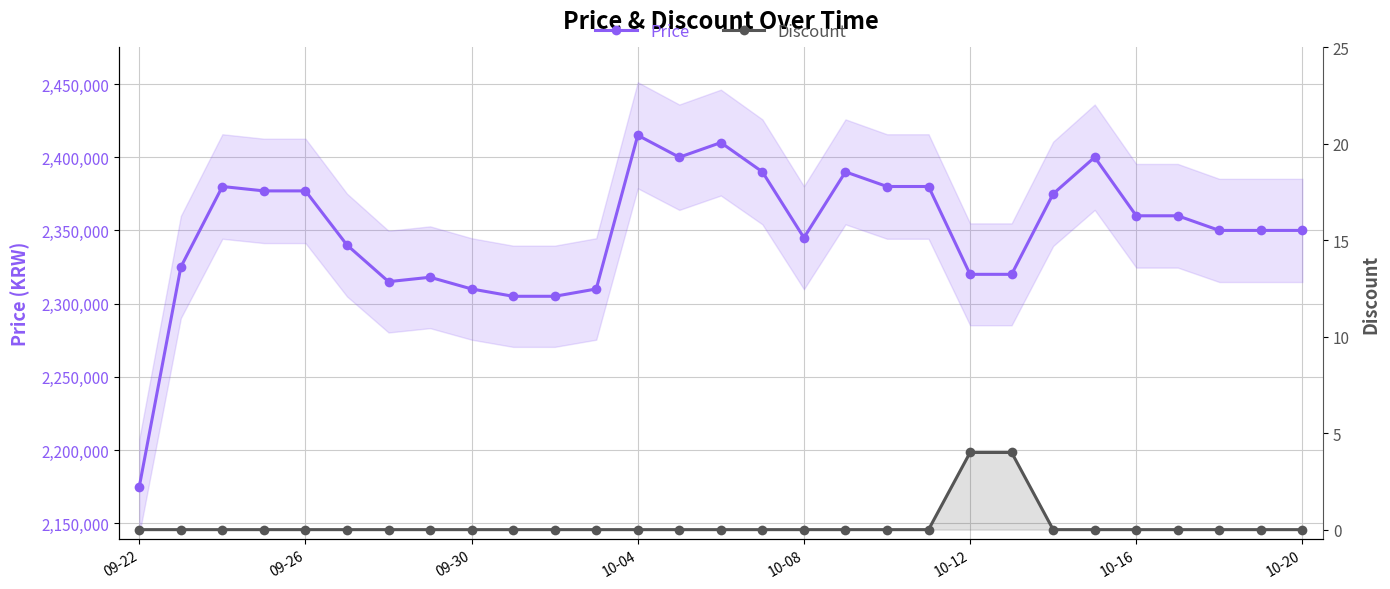

Where is Price nearest to the value 2295000?

9